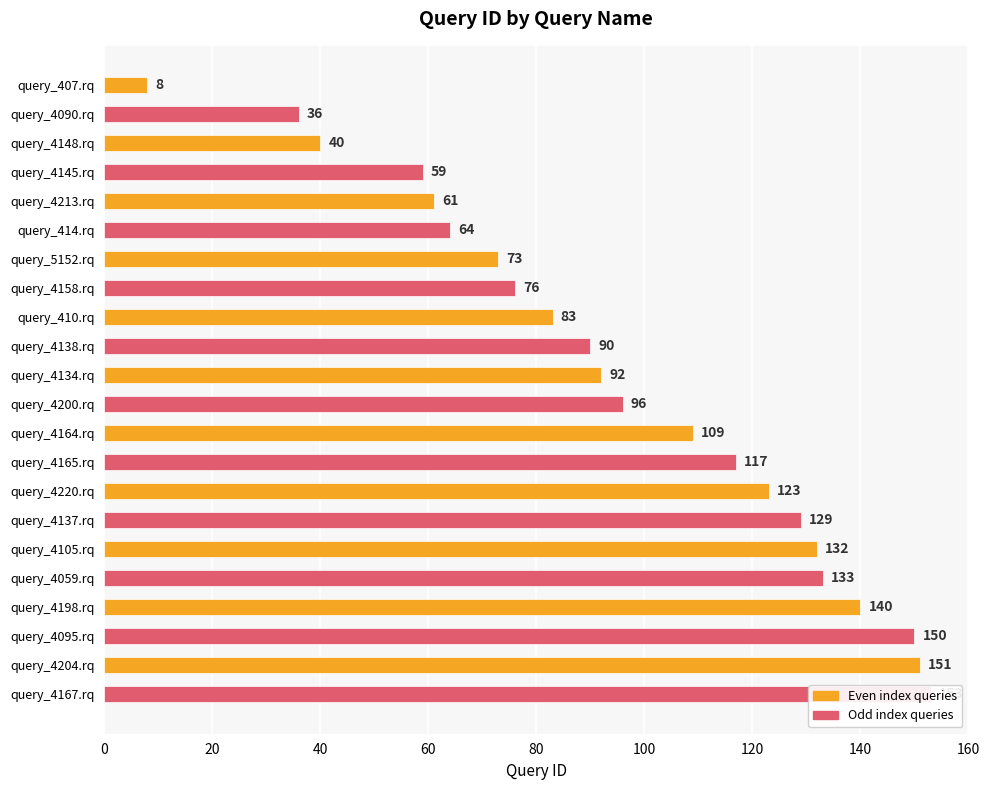

How many bars are there in total?

22